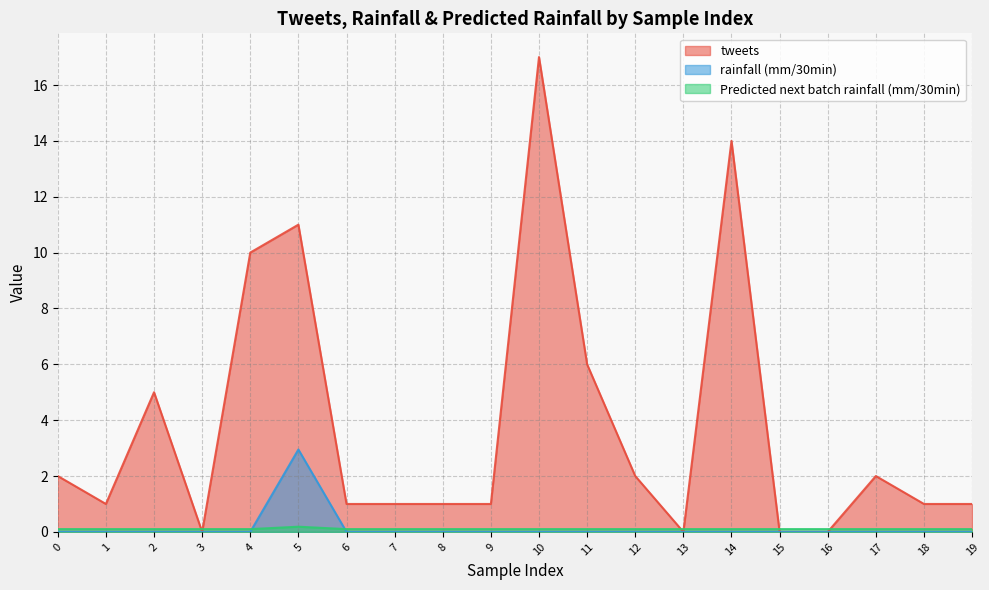

Where is Predicted next batch rainfall (mm/30min) nearest to the value 0?

6